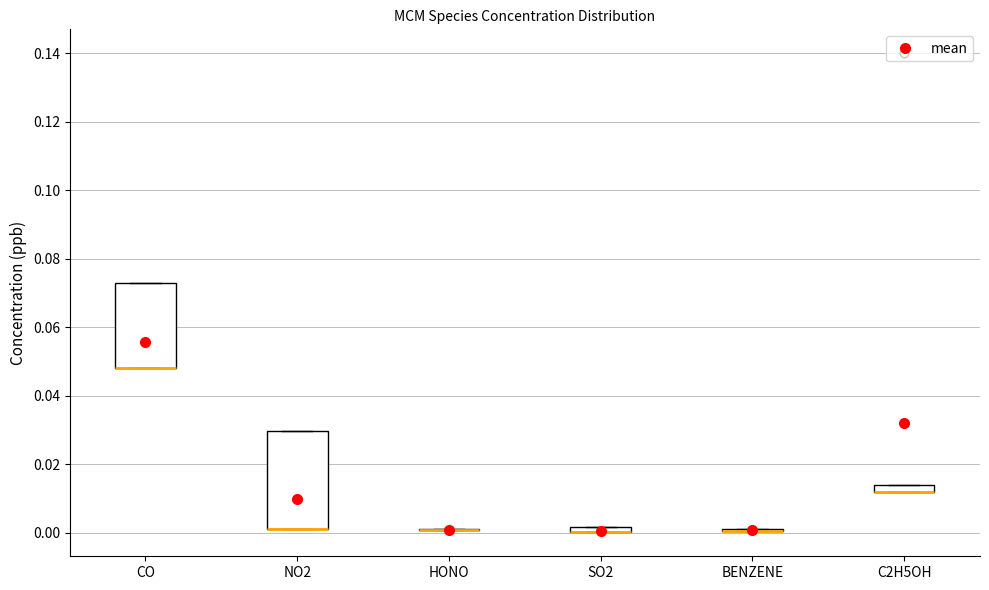

Where is the upper edge of the box for NO2 on the y-axis? The values are not printed on the chart, so give them approximately, as read against the axis.

0.030